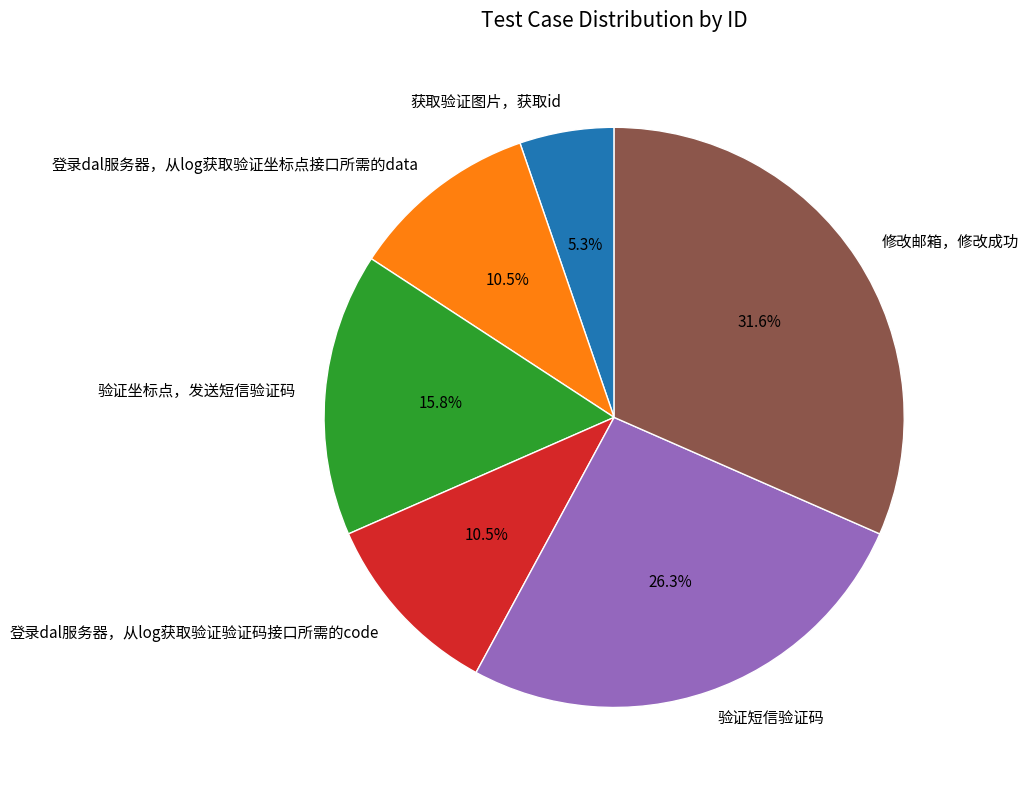

Does any single category account for the majority?

No